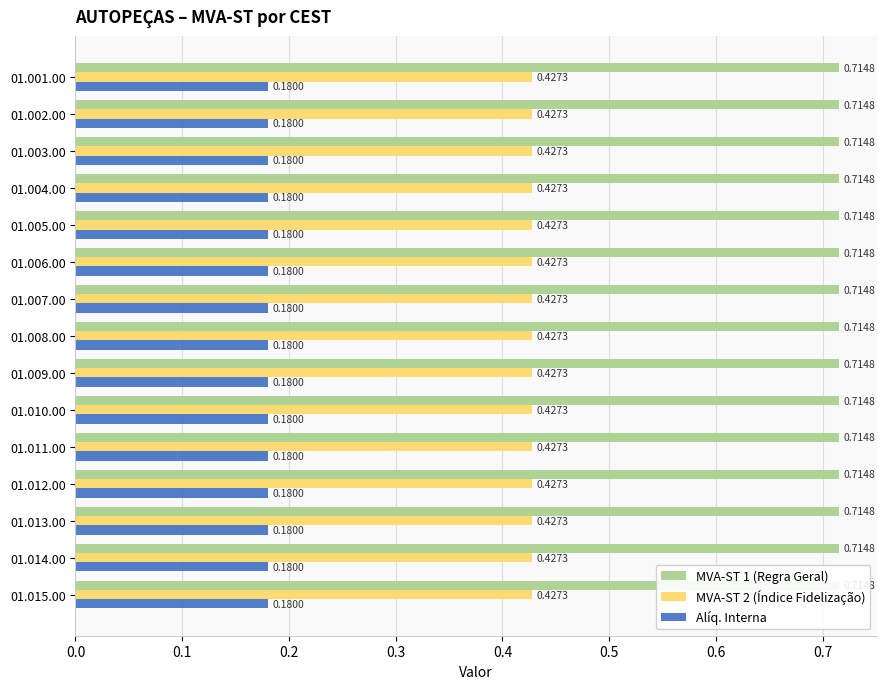

How many groups of bars are there?

15